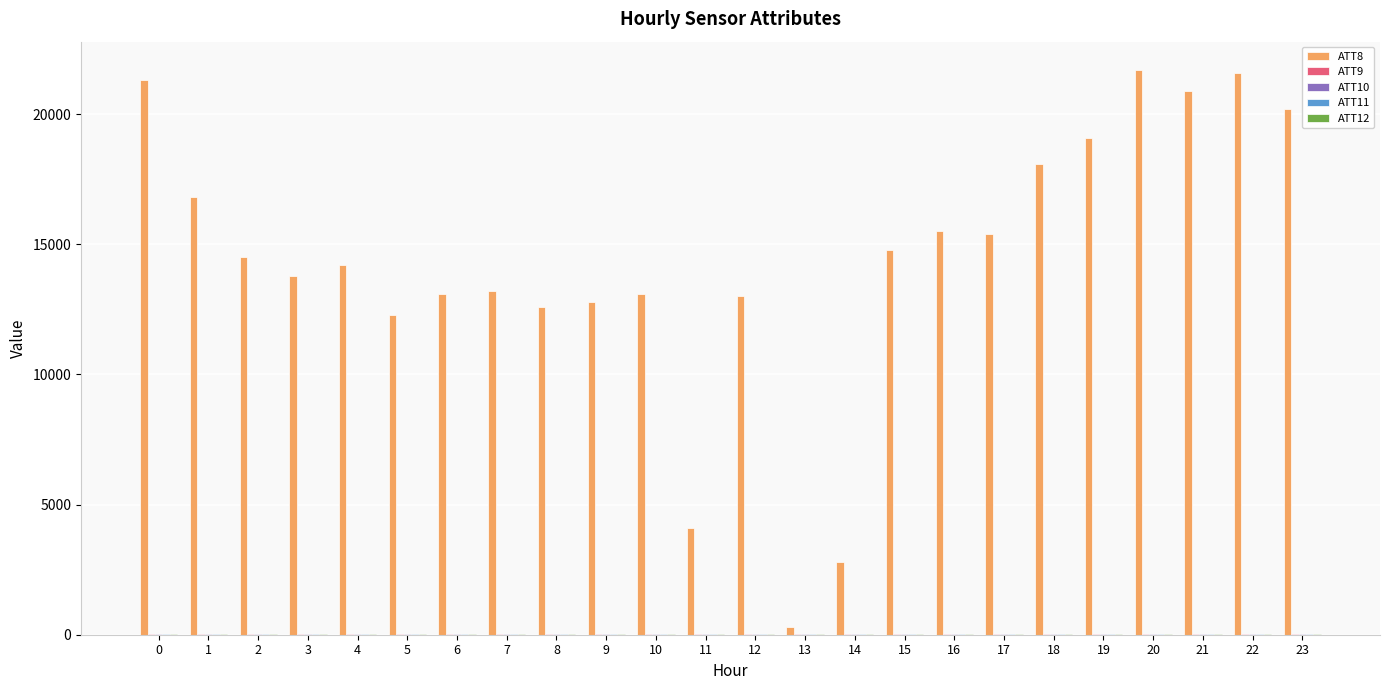

What is the greatest value displayed?

21700.0